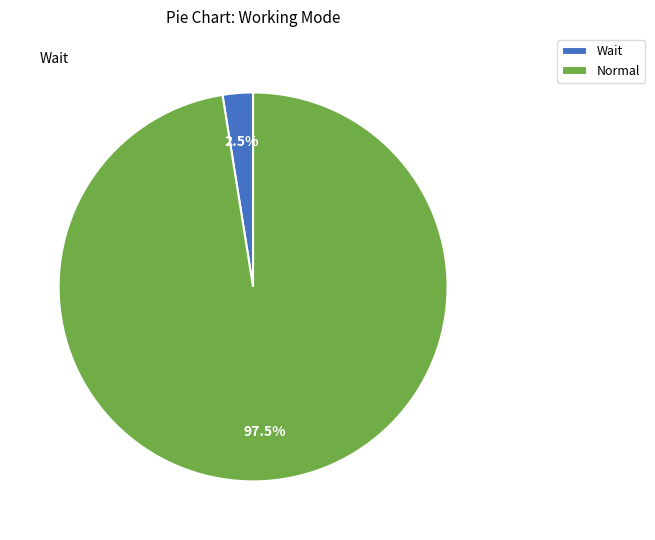

Which slice is the largest?

Normal